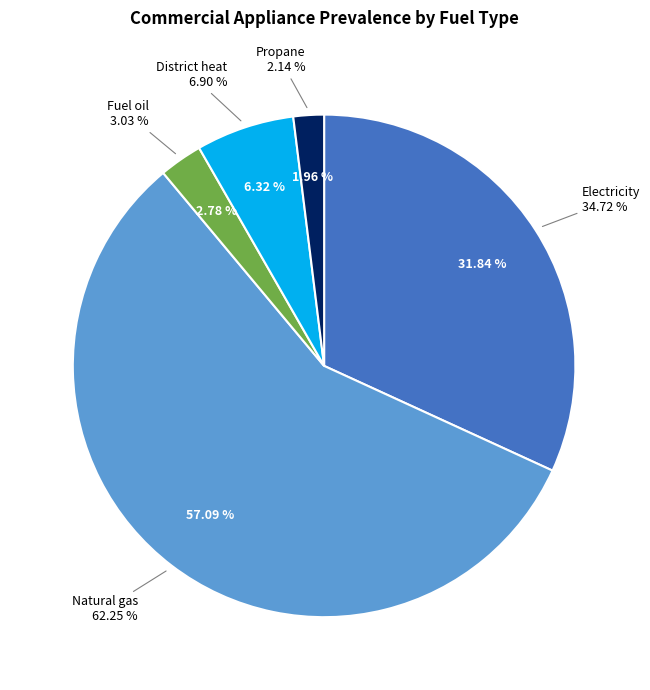

To the nearest percent, what portion does Propane represent?

2%